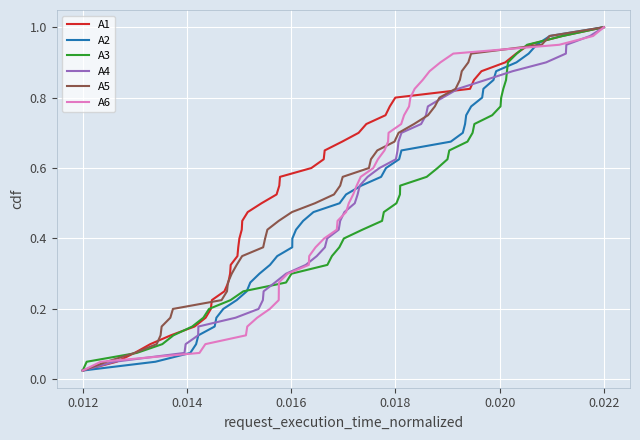

Is the value of A3 at 19 greater than the value of A1 at 35?

No